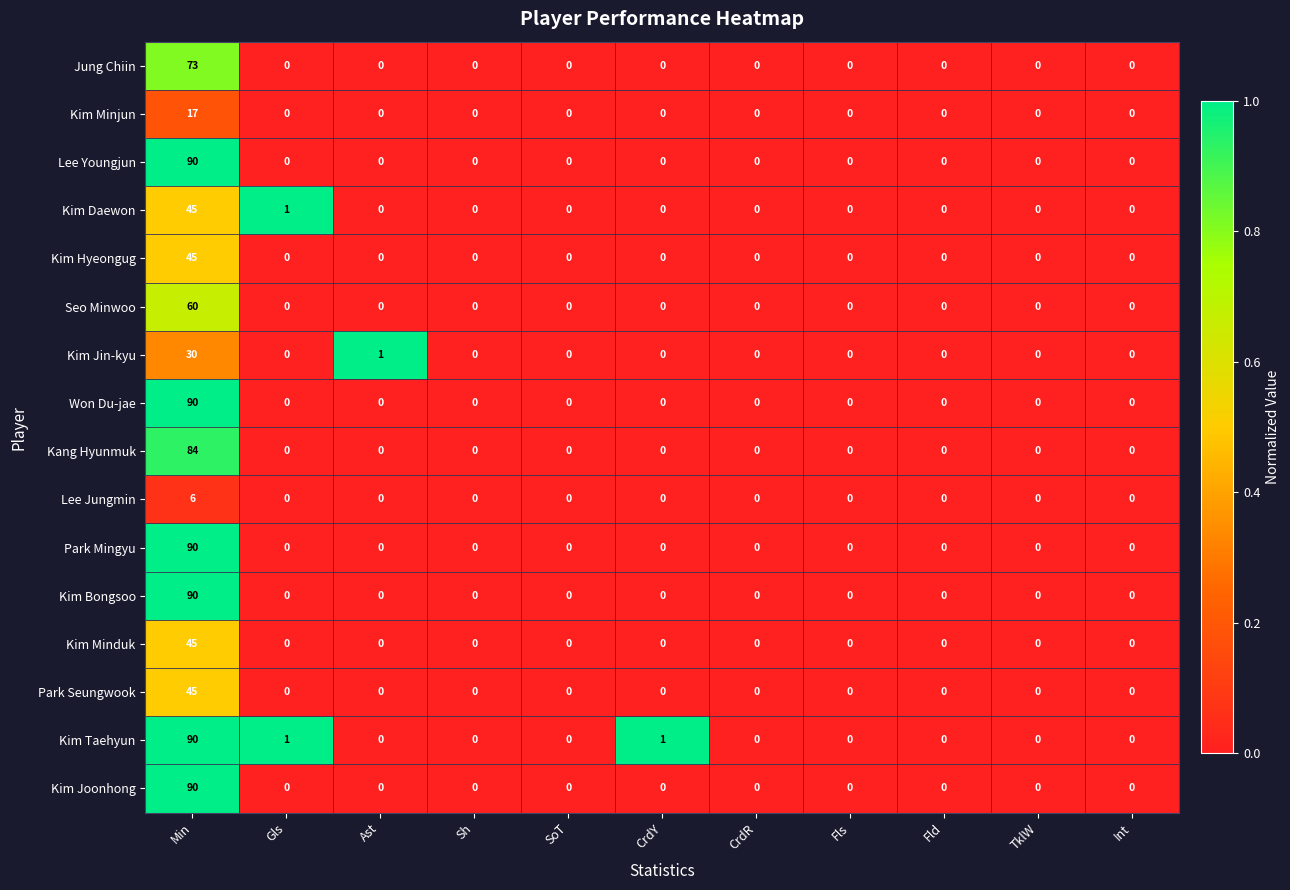

What is the spread (max minus min) of values at Min?

84